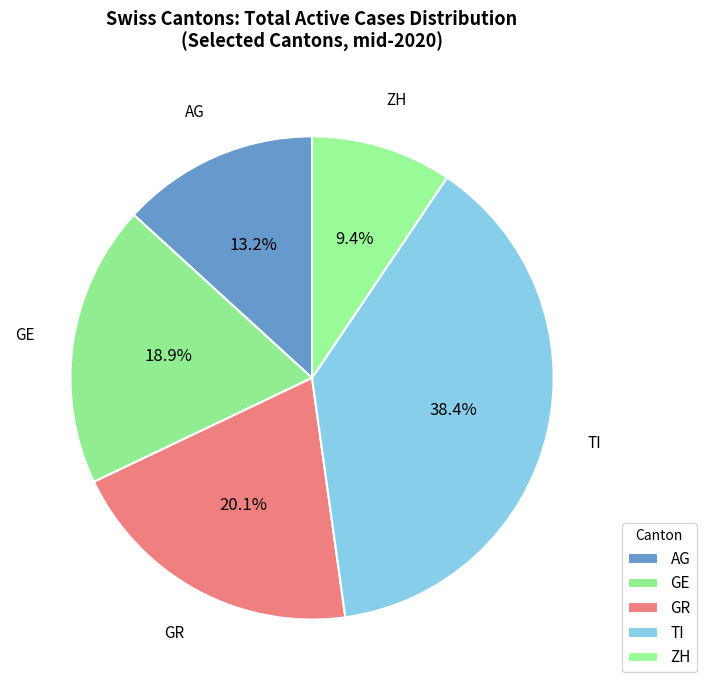

Rank the categories by value from lowest to highest.

ZH, AG, GE, GR, TI